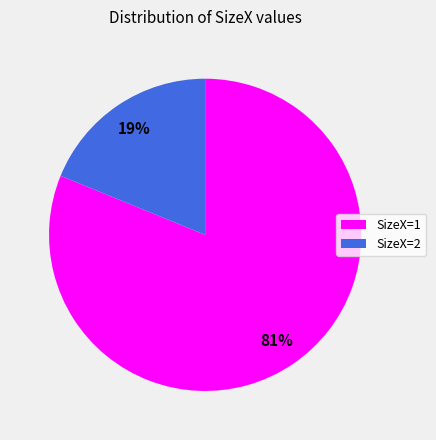

To the nearest percent, what percentage of the pie is SizeX=1?

81%